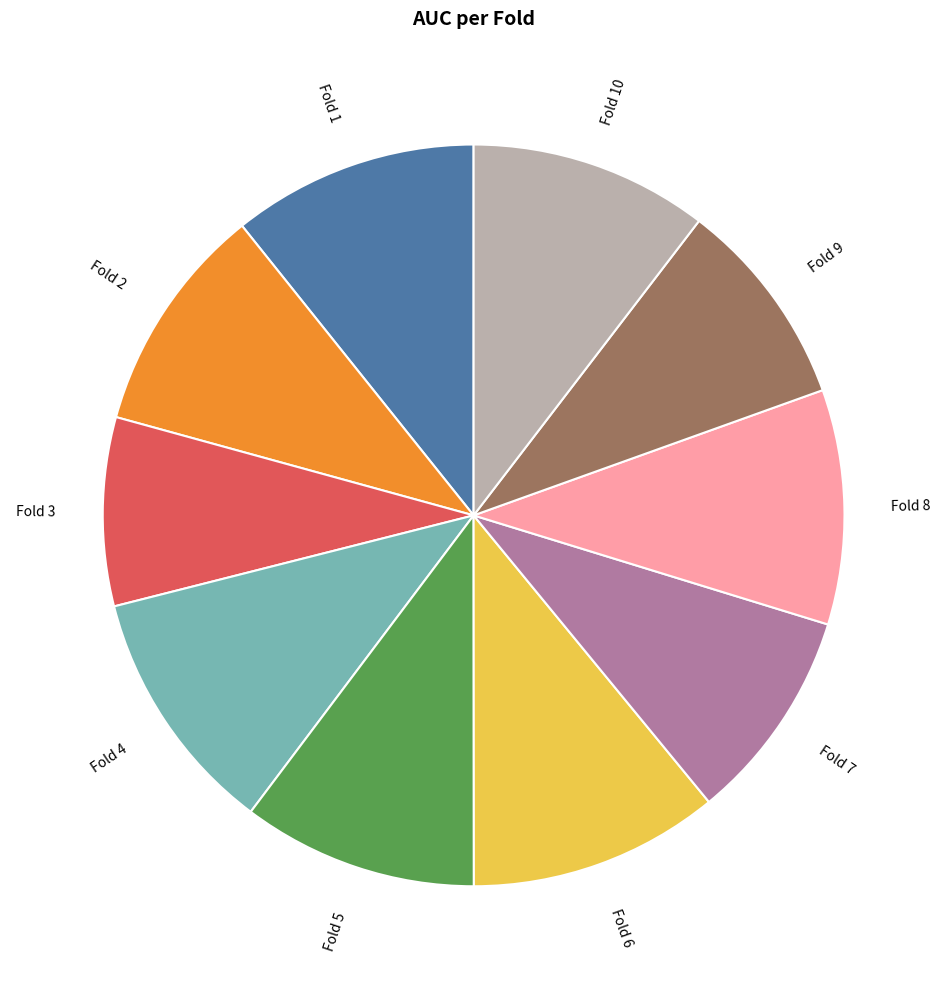

Is there a majority slice in this chart?

No